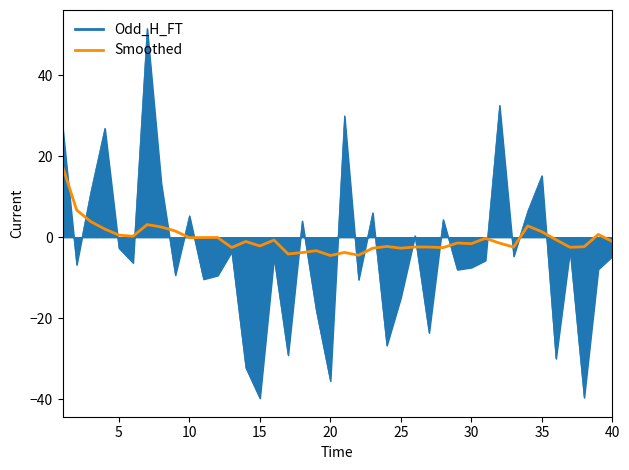

Rank the series by their maximum value, from highest to lowest.

Odd_H_FT, Smoothed